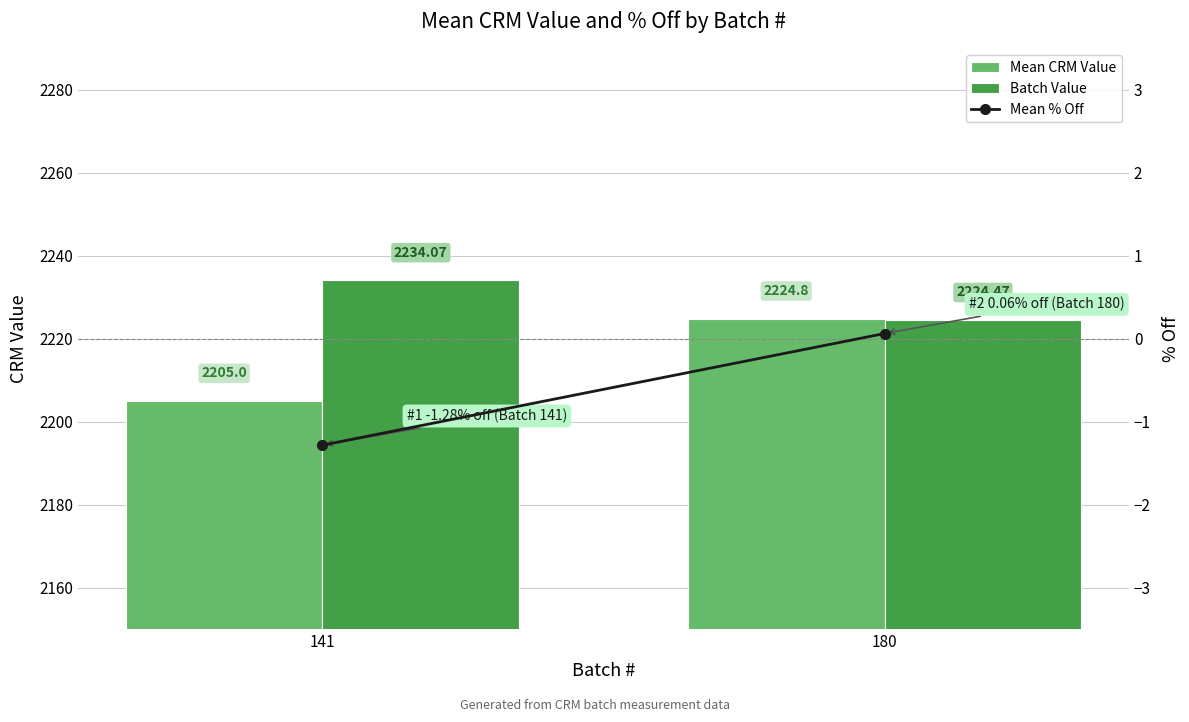

What is the value of the Mean % Off bar at the 2nd from the left?

0.1